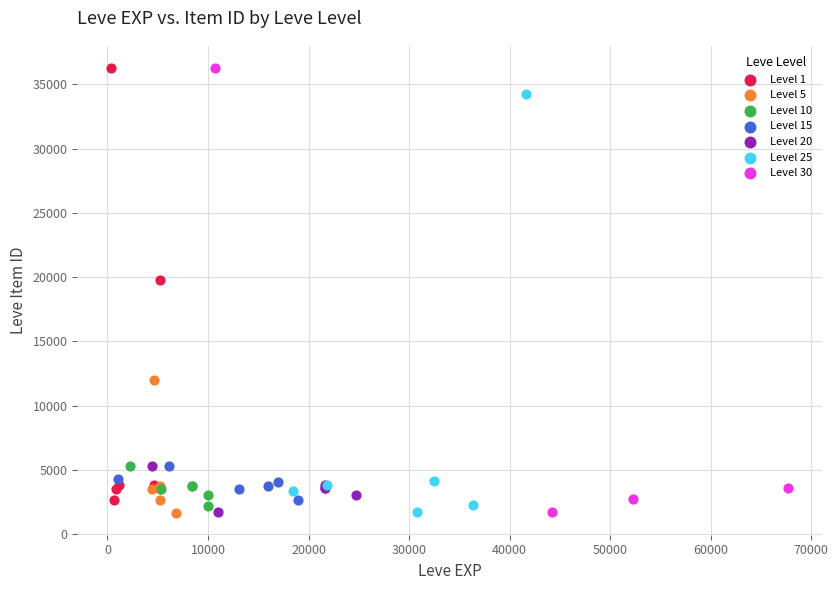

What are all the series names shown in the legend?

Level 1, Level 5, Level 10, Level 15, Level 20, Level 25, Level 30